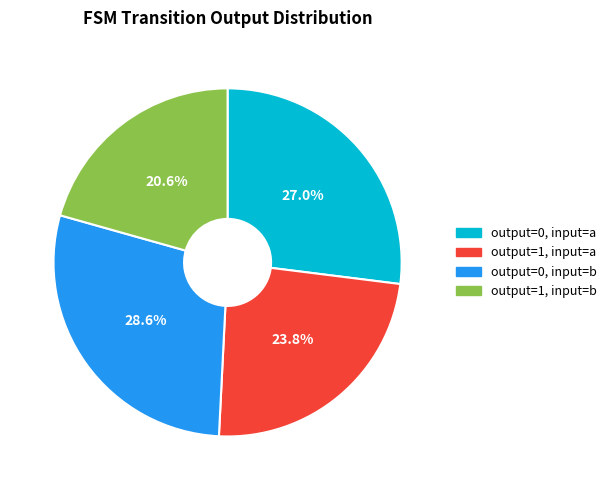

What percentage is the output=0, input=a slice, to the nearest percent?

27%